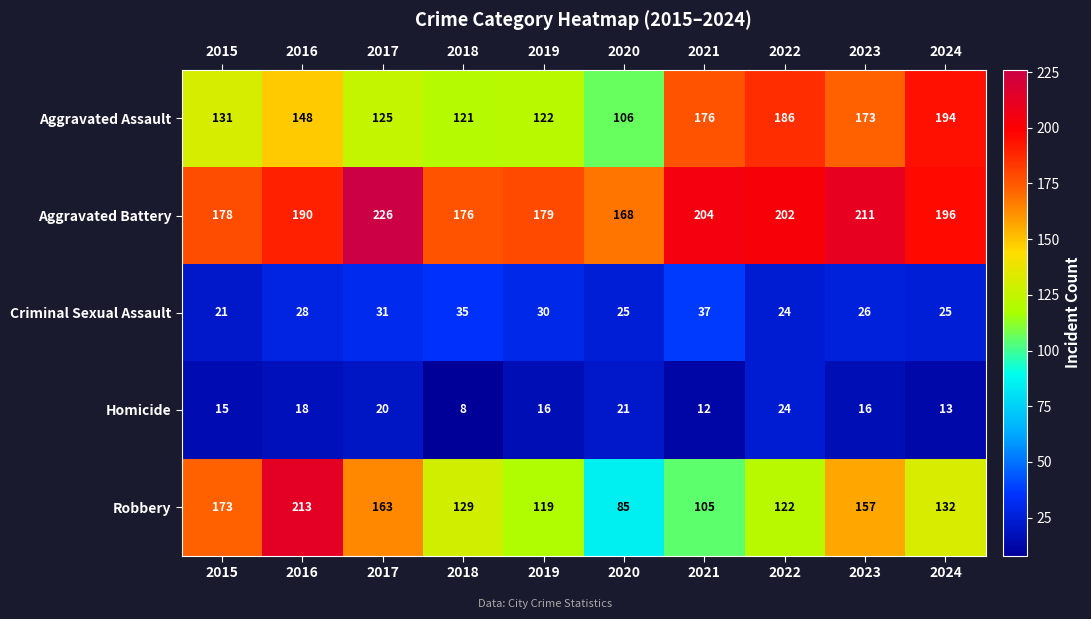

What is the spread (max minus min) of values at 2021?

192